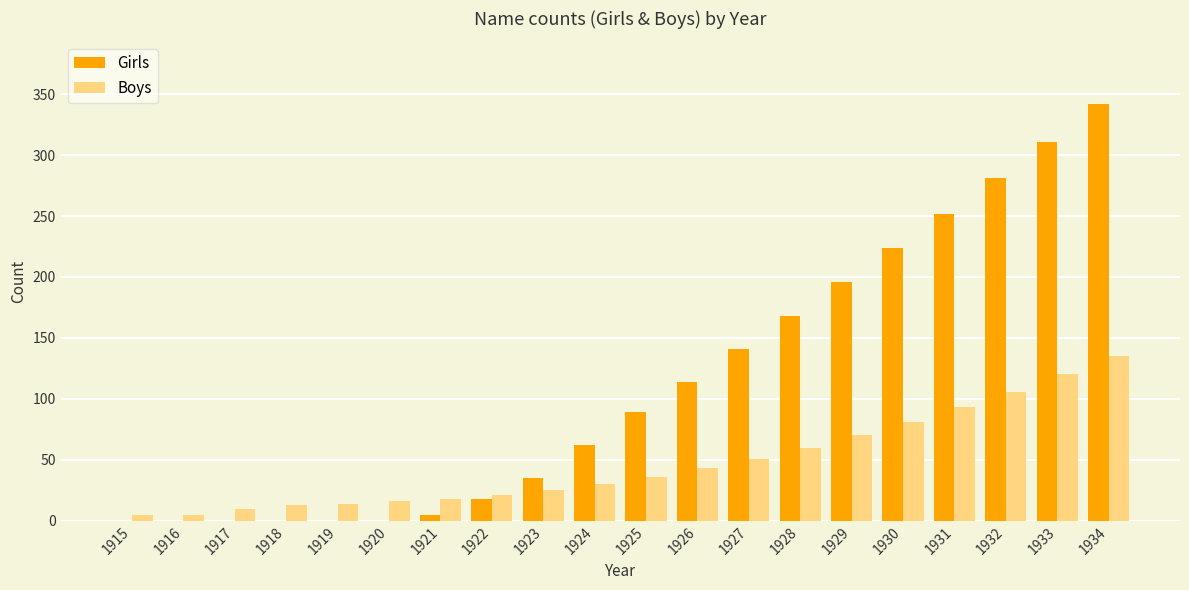

Count the number of categories in the chart.

20